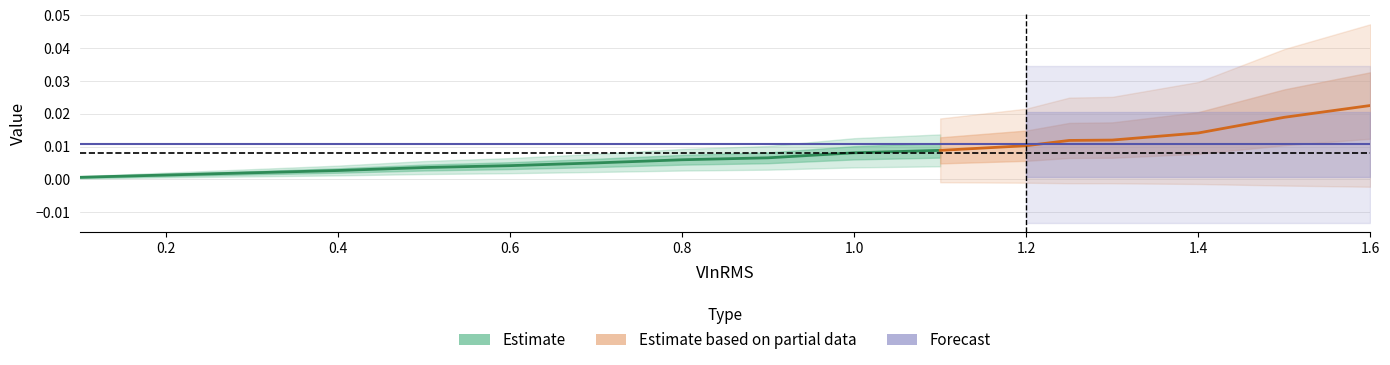

True or false: Uncertainty and VInRMS intersect in this chart.

False